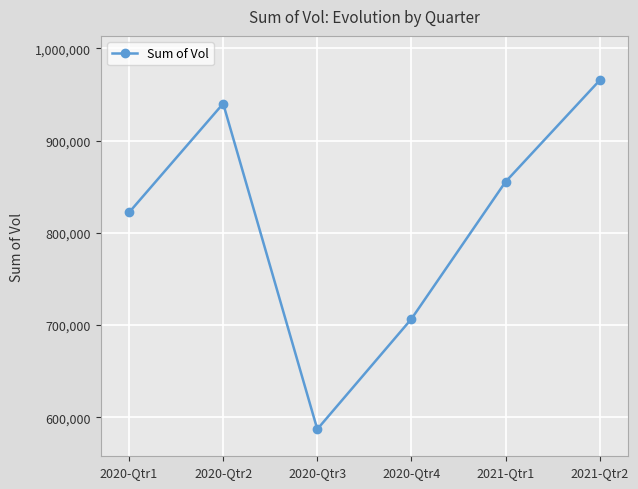

What is the label of the 6th point from the right?

2020-Qtr1